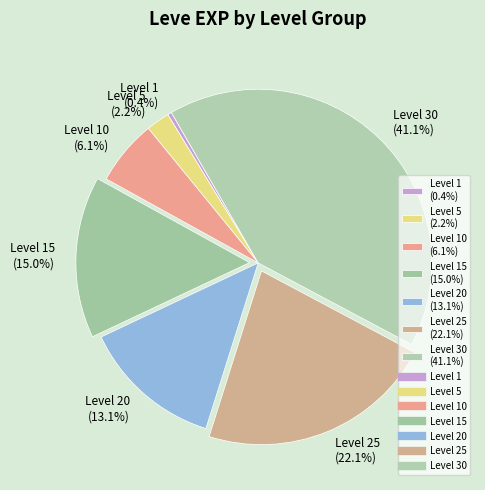

Between Level 5 (2.2%) and Level 25 (22.1%), which is larger?

Level 25 (22.1%)